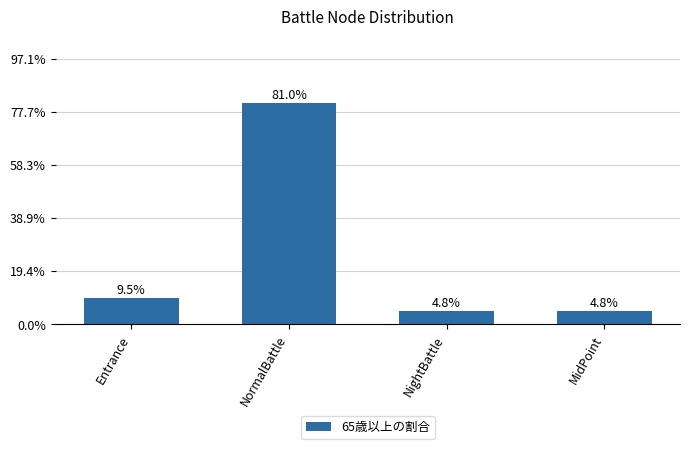

Are the bars horizontal?

No